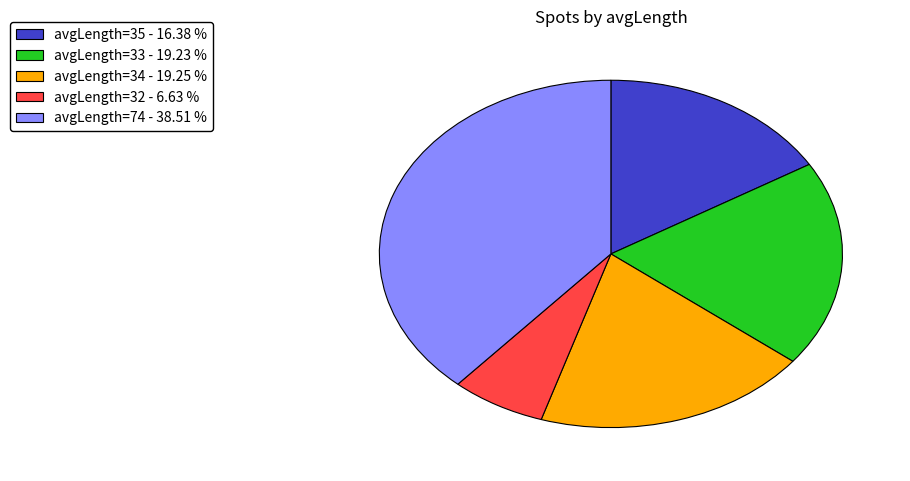

Is there a majority slice in this chart?

No